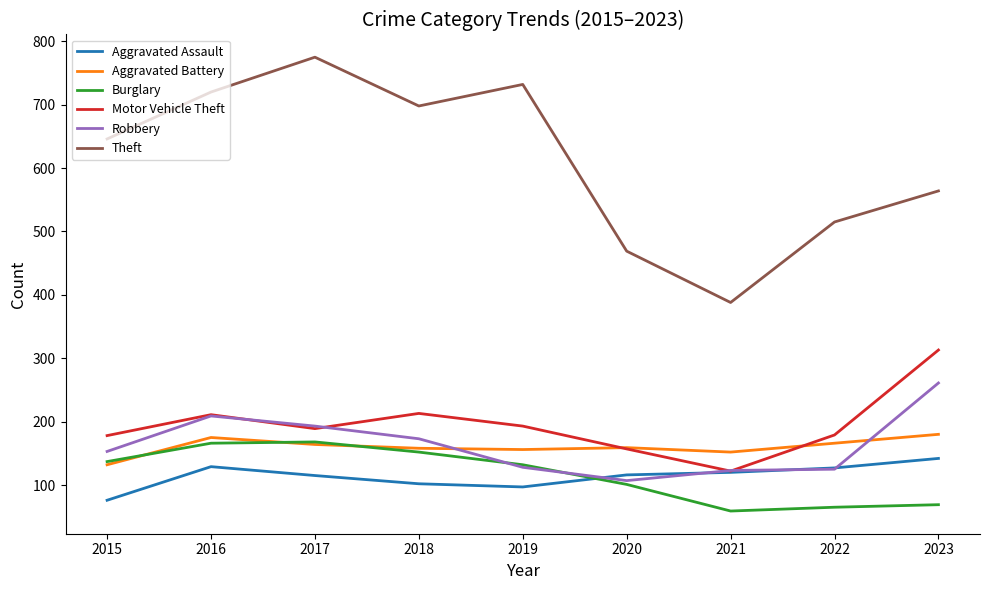

Rank the series by their maximum value, from highest to lowest.

Theft, Motor Vehicle Theft, Robbery, Aggravated Battery, Burglary, Aggravated Assault